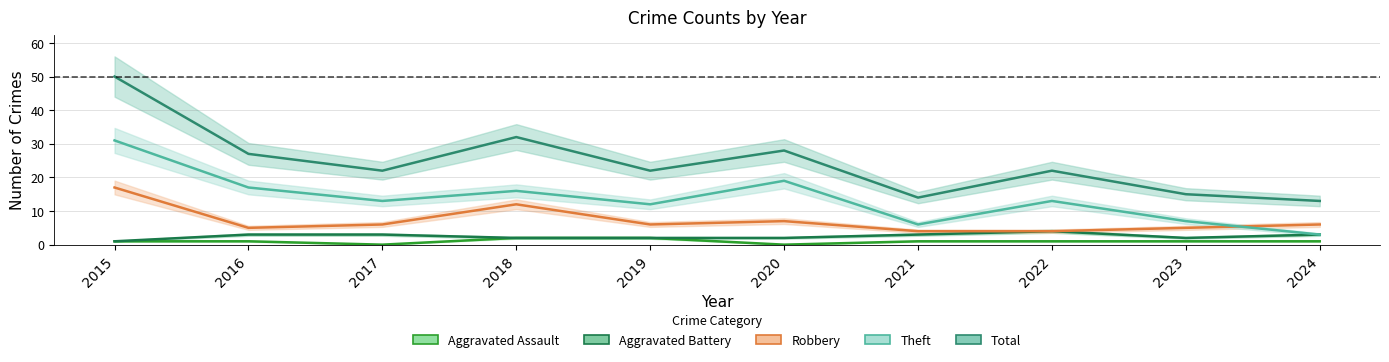

Reading left to right, what are all the values shown in this chart?

Aggravated Assault: 1	1	0	2	2	0	1	1	1	1
Aggravated Battery: 1	3	3	2	2	2	3	4	2	3
Robbery: 17	5	6	12	6	7	4	4	5	6
Theft: 31	17	13	16	12	19	6	13	7	3
Total: 50	27	22	32	22	28	14	22	15	13